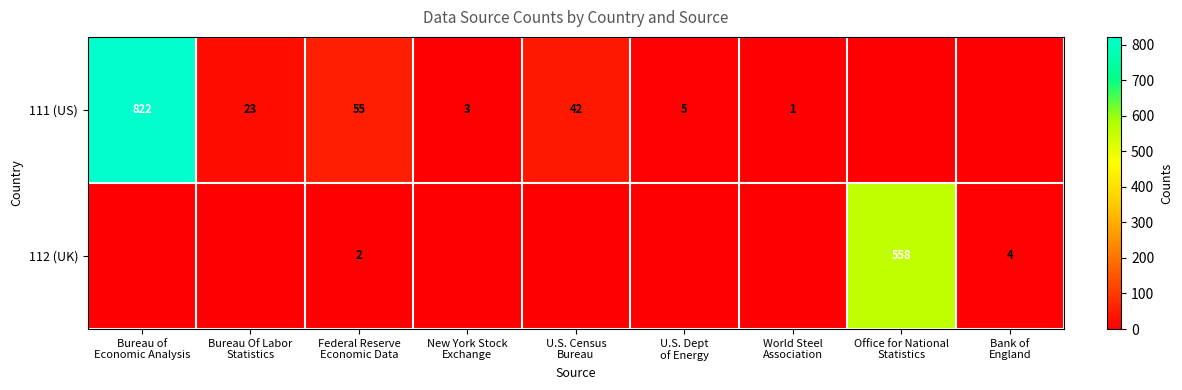

Which category has the highest value across all series?

Bureau of
Economic Analysis